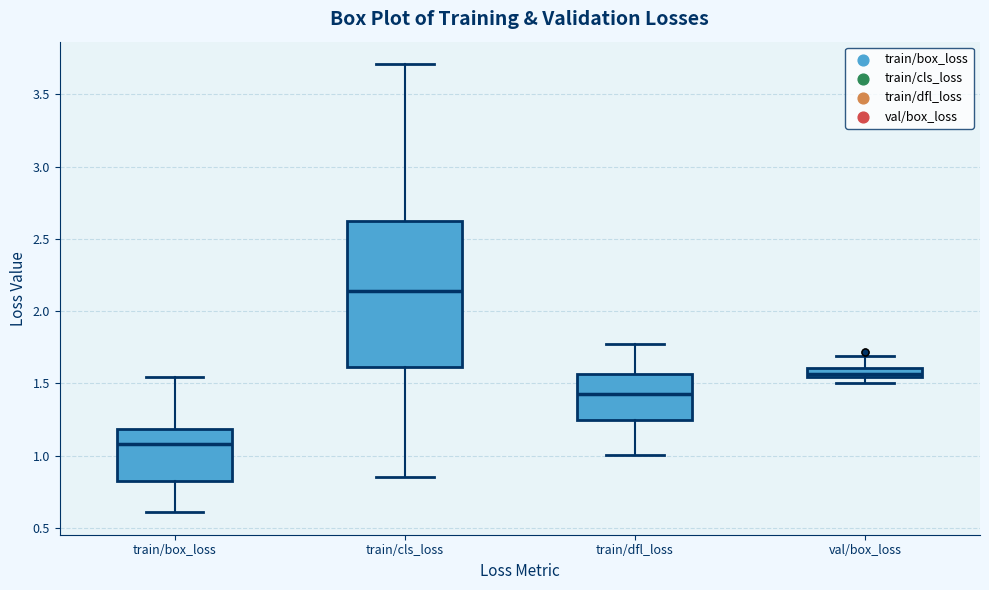

Comparing the boxes themselves (not the whiskers), which one is the tallest?

train/cls_loss